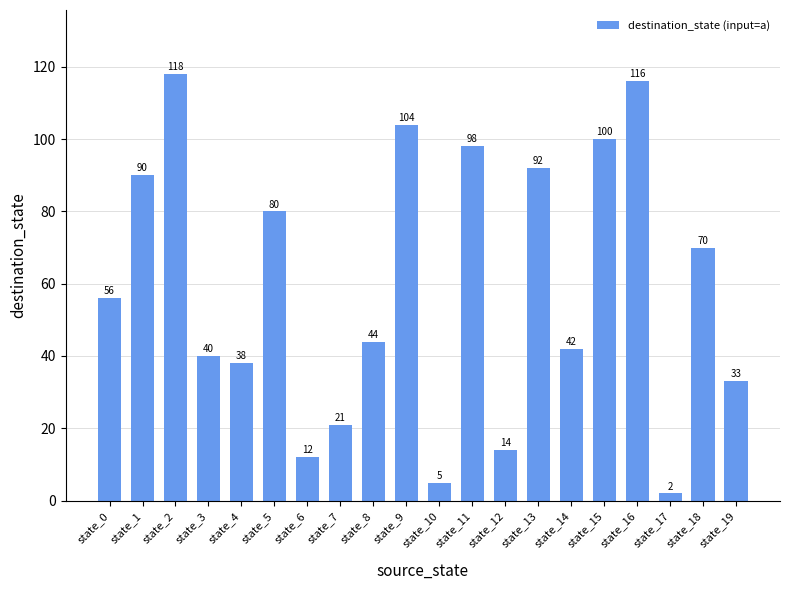

True or false: the data shows 12 at state_6.

True